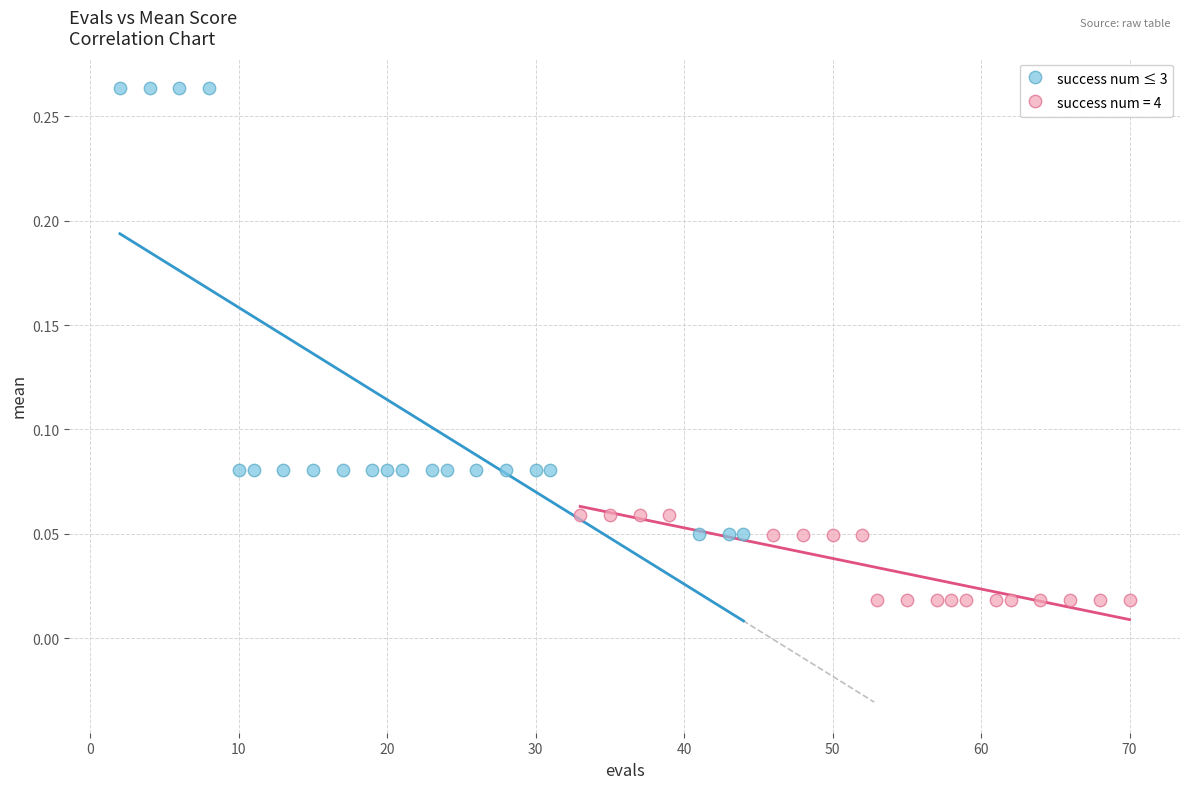

Which series contains the lowest Y value?

success num = 4